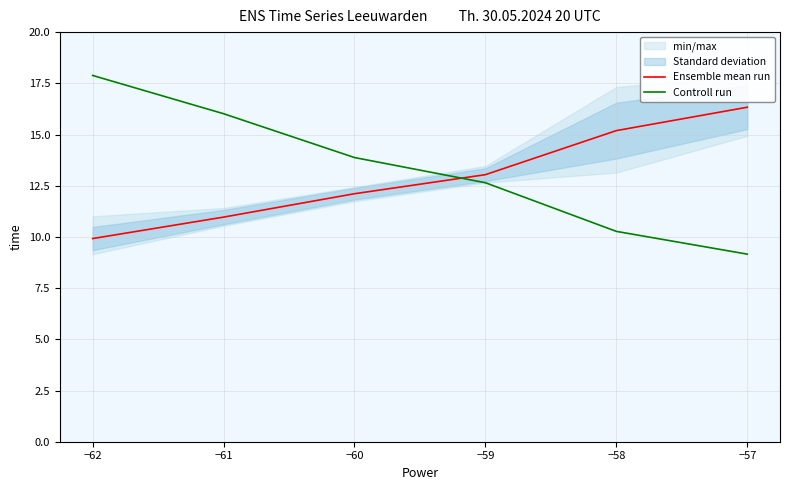

True or false: Ensemble mean run has a value of 5.4 at −61.

False